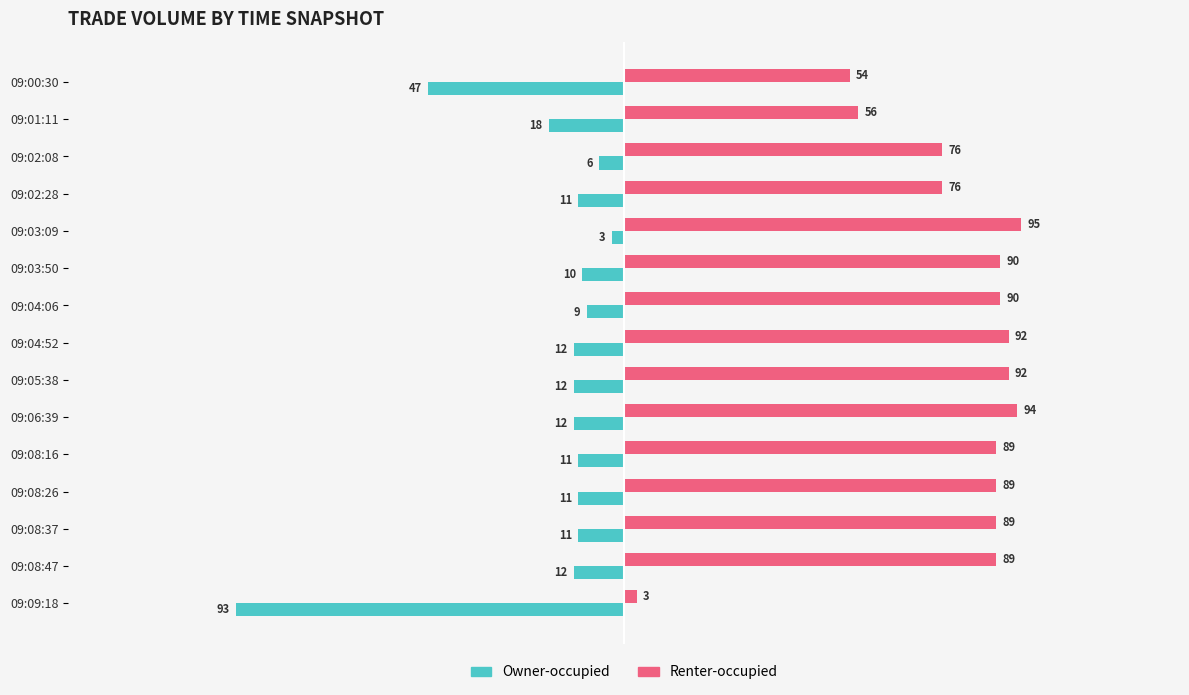

Rank the series at 09:05:38 from highest to lowest value.

Renter-occupied, Owner-occupied